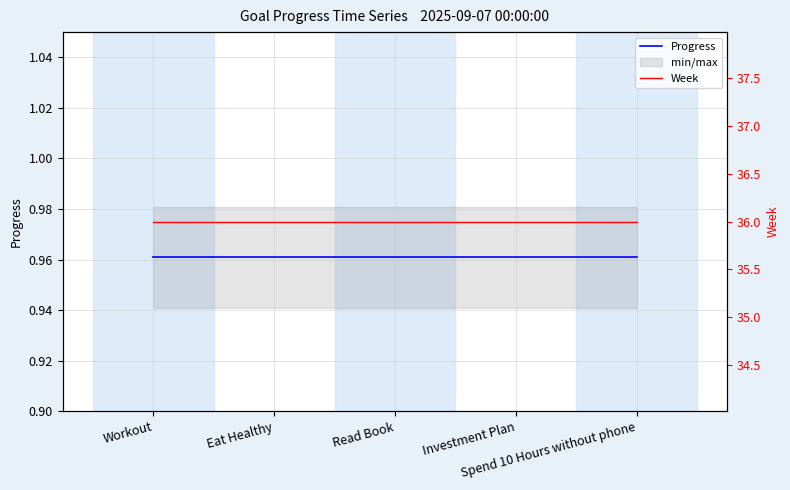

True or false: Progress and Week cross at least once.

False